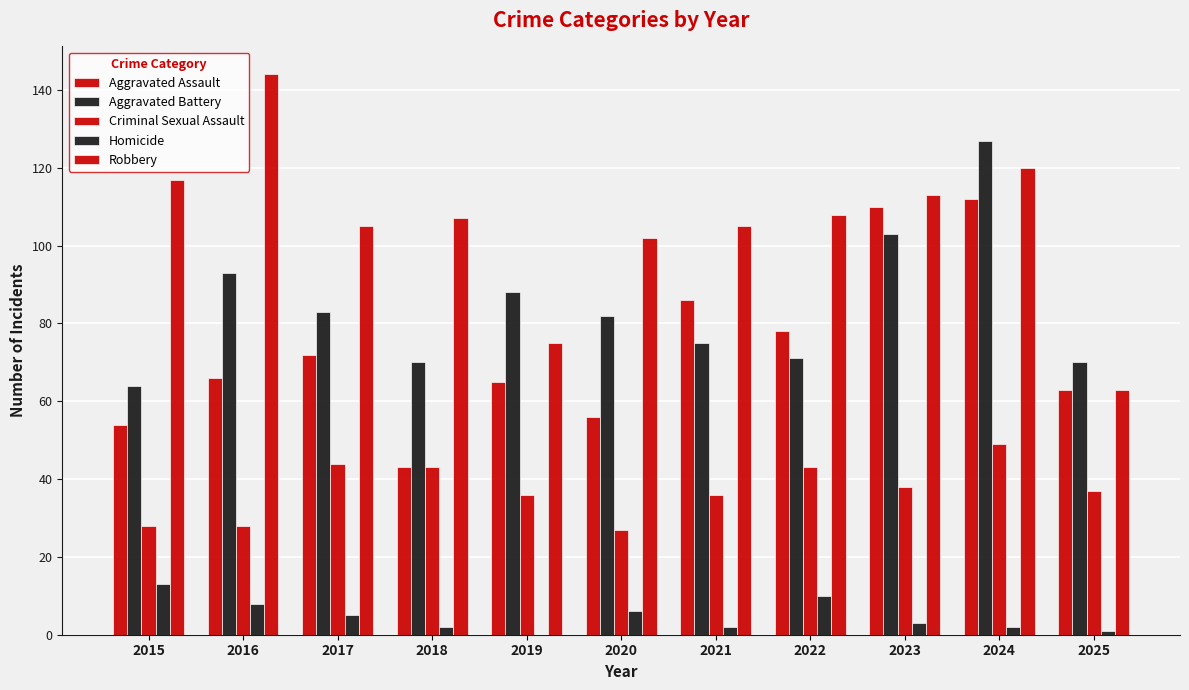

Are the bars horizontal?

No